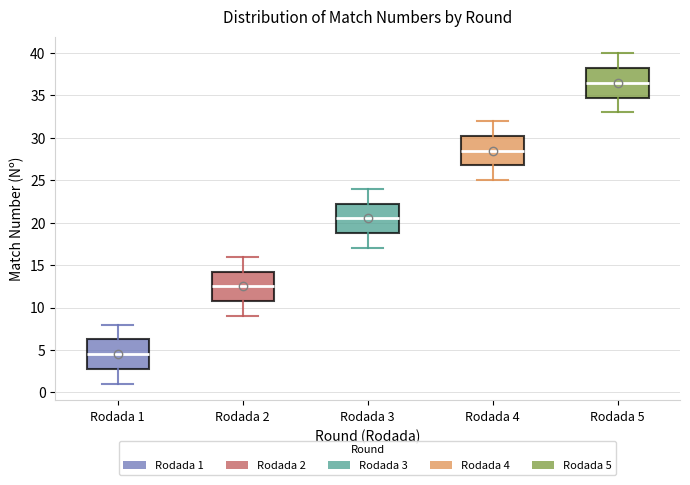

Which box's median line is the highest?

Rodada 5